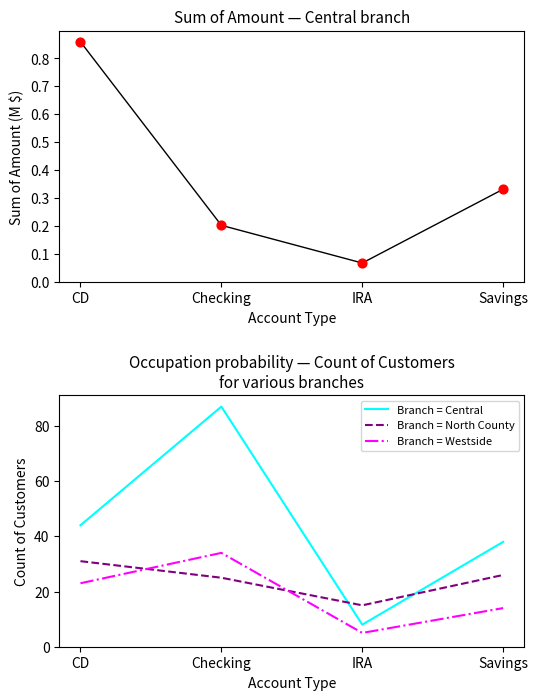

At which category is the sum across all series the highest?

Checking